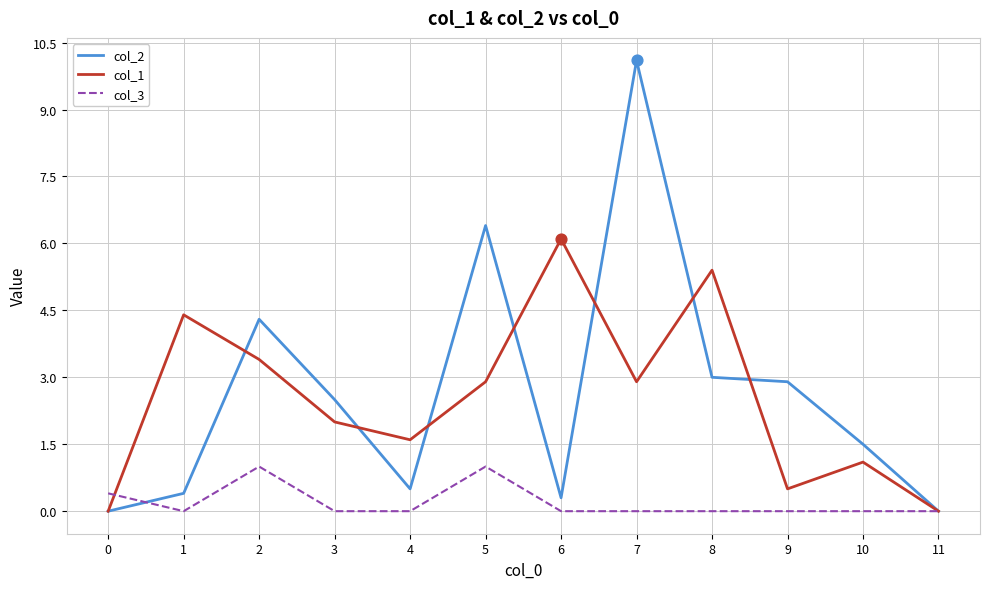

Which series has the largest total across all categories?

col_2